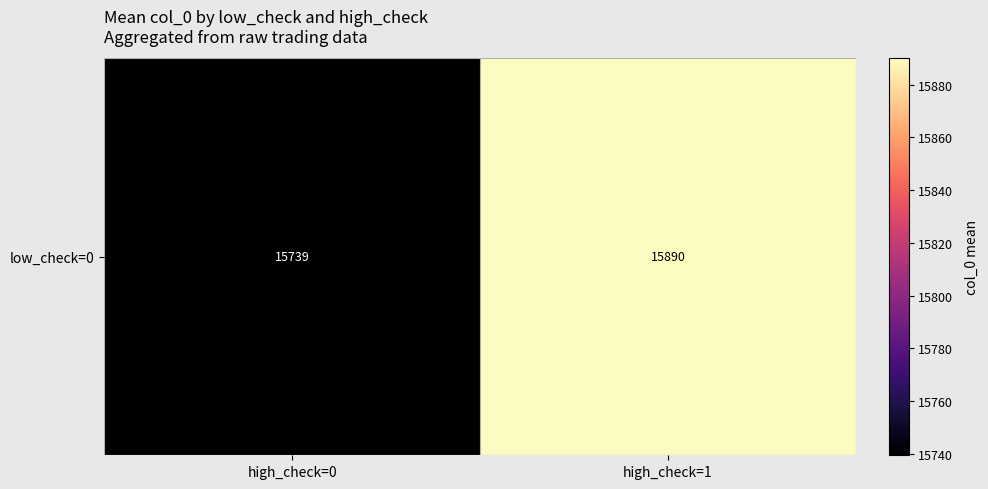

What is the difference between the maximum and minimum values?

150.5